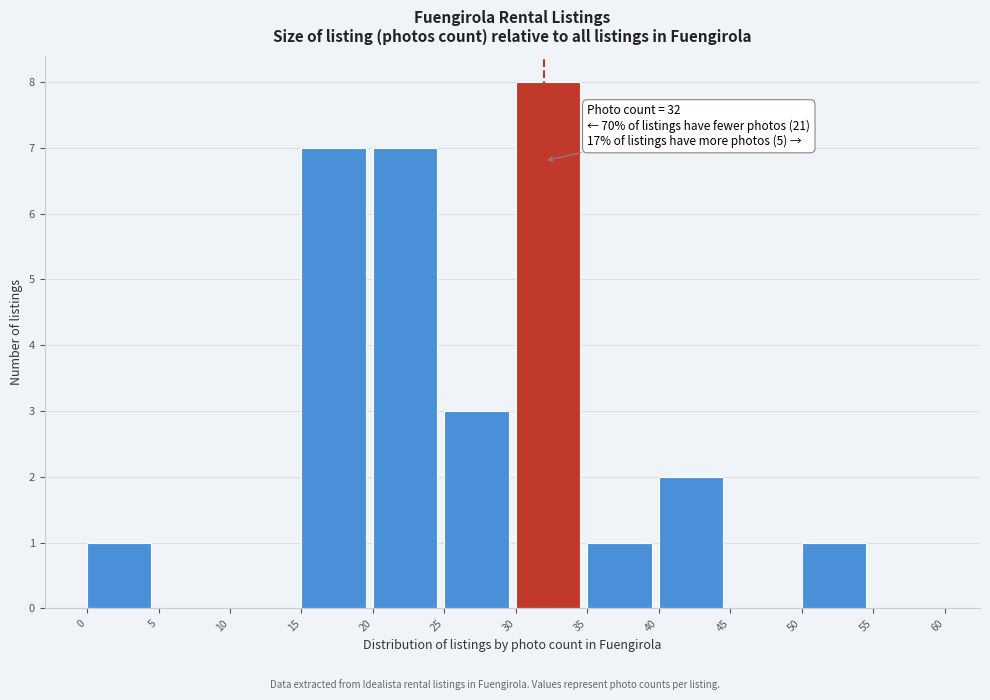

Which range on the x-axis has the tallest bar?

30 to 35